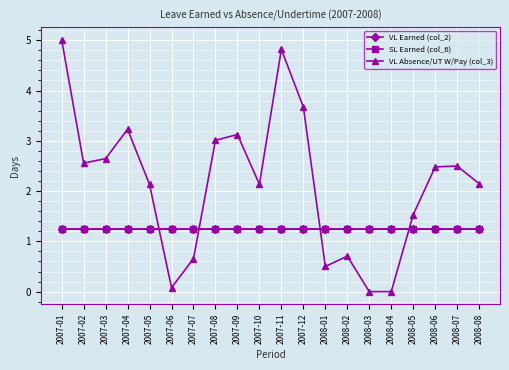

Which category has the lowest value in the VL Earned (col_2) series?

2007-01